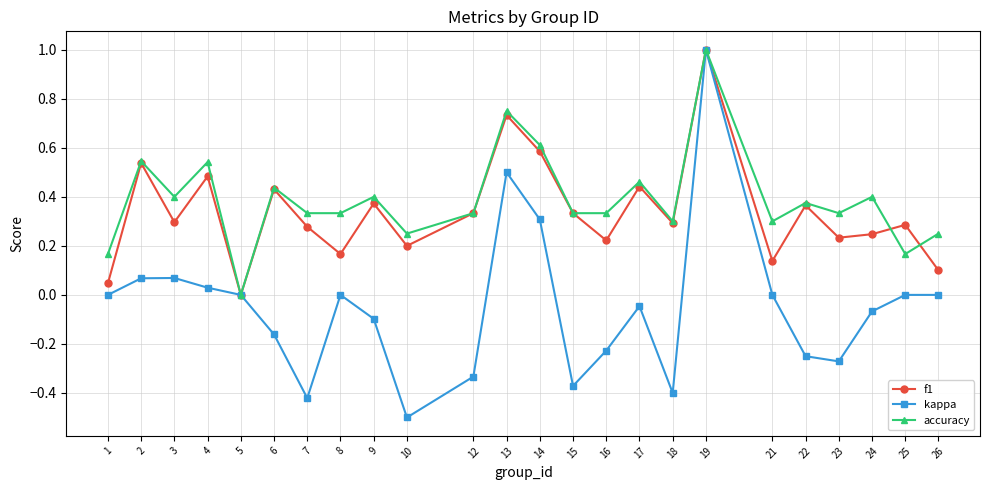

Which series has the largest range (max minus min)?

kappa